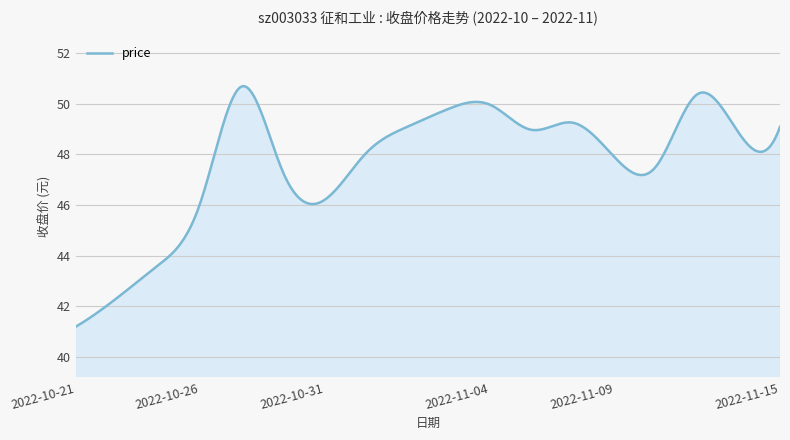

What is the minimum value shown in the chart?

41.2